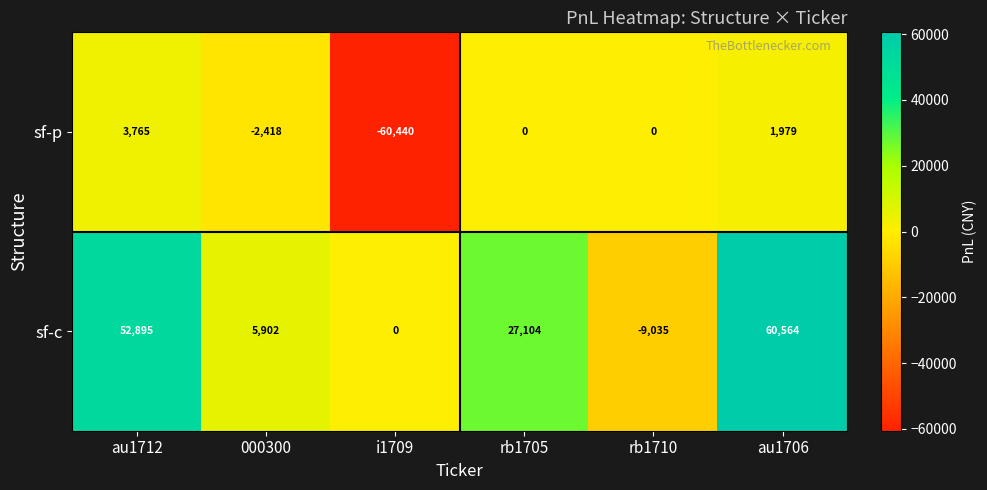

How many series are shown in this chart?

2